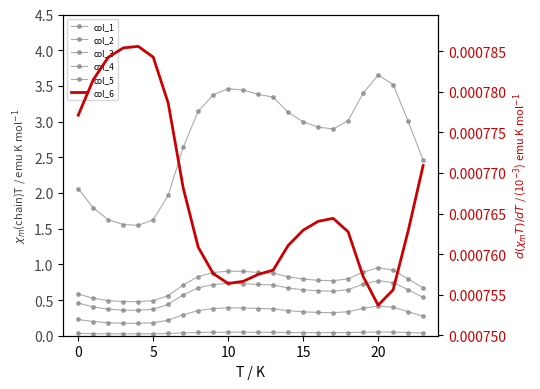

Count the col_3 values in the range 0 to 1.

24